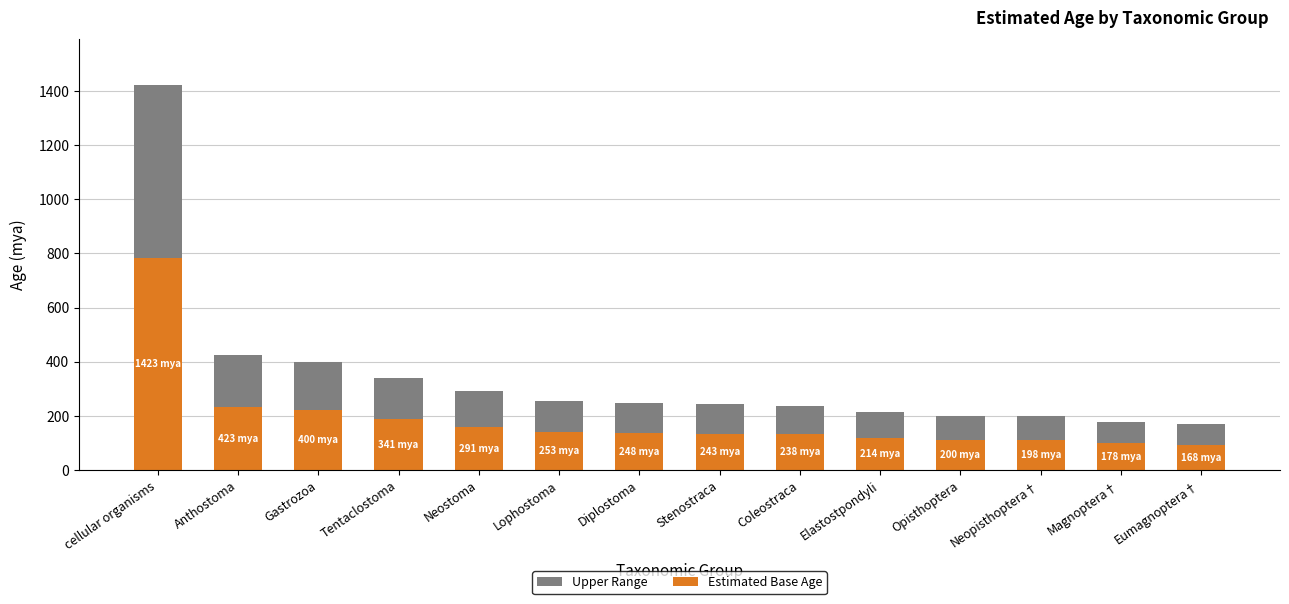

What are all the series names shown in the legend?

Upper Range, Estimated Base Age